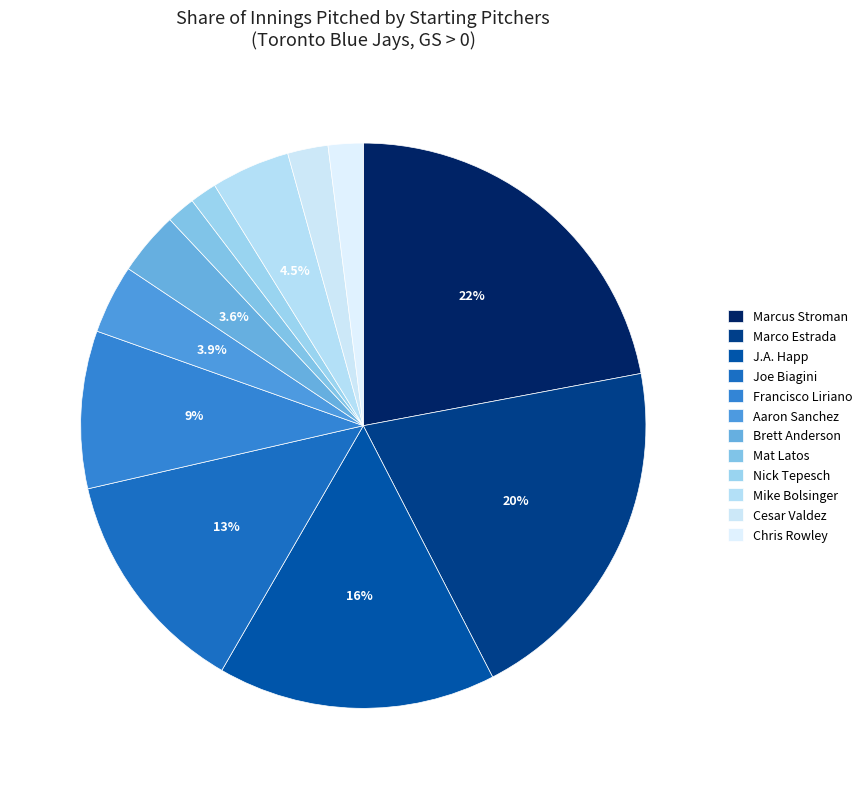

Count the number of slices in the pie.

12